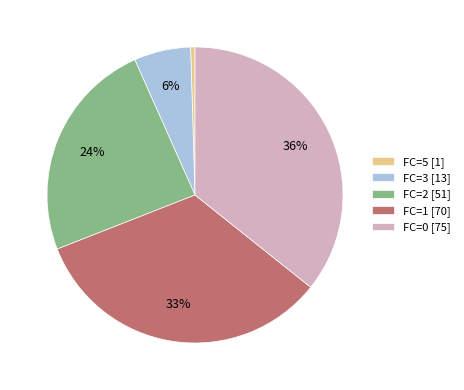

To the nearest percent, what is the difference between the FC=3 [13] and FC=2 [51] slice percentages?

18%